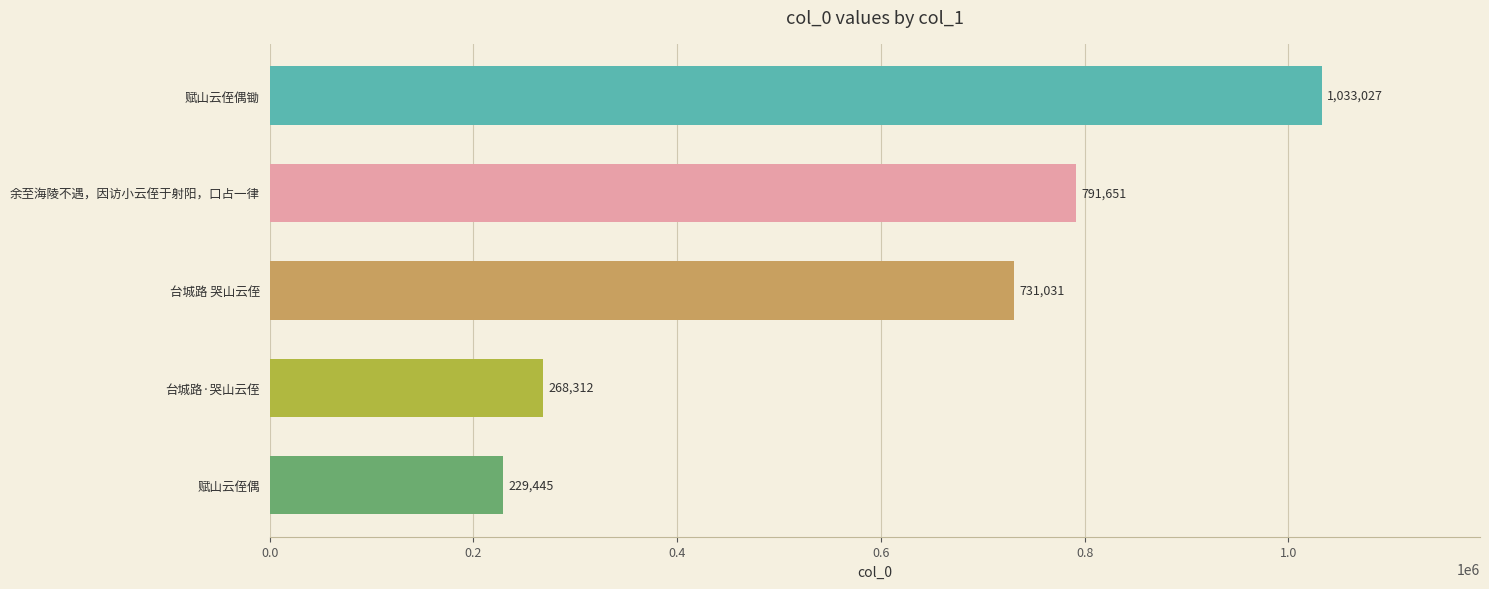

Reading bottom to top, what are all the values shown in this chart?

229445	268312	731031	791651	1033027